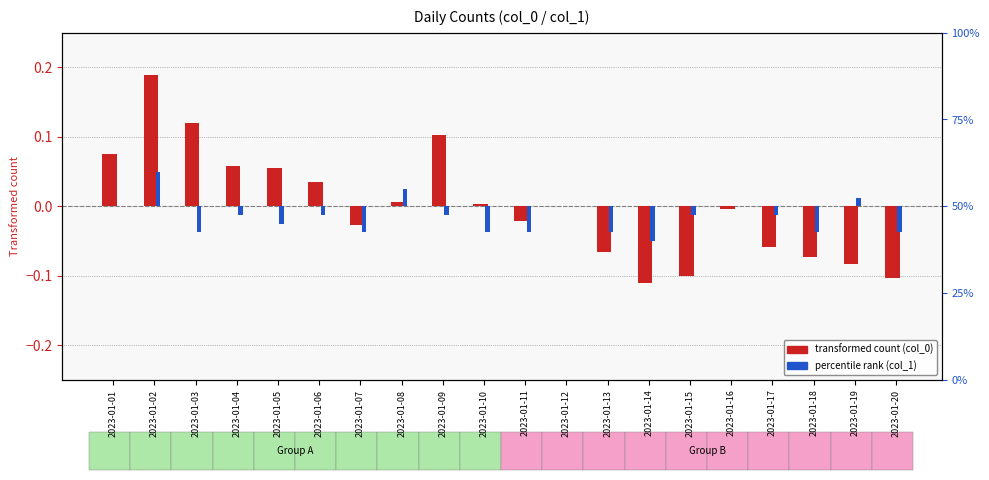

What are all the series names shown in the legend?

transformed count (col_0), percentile rank (col_1)